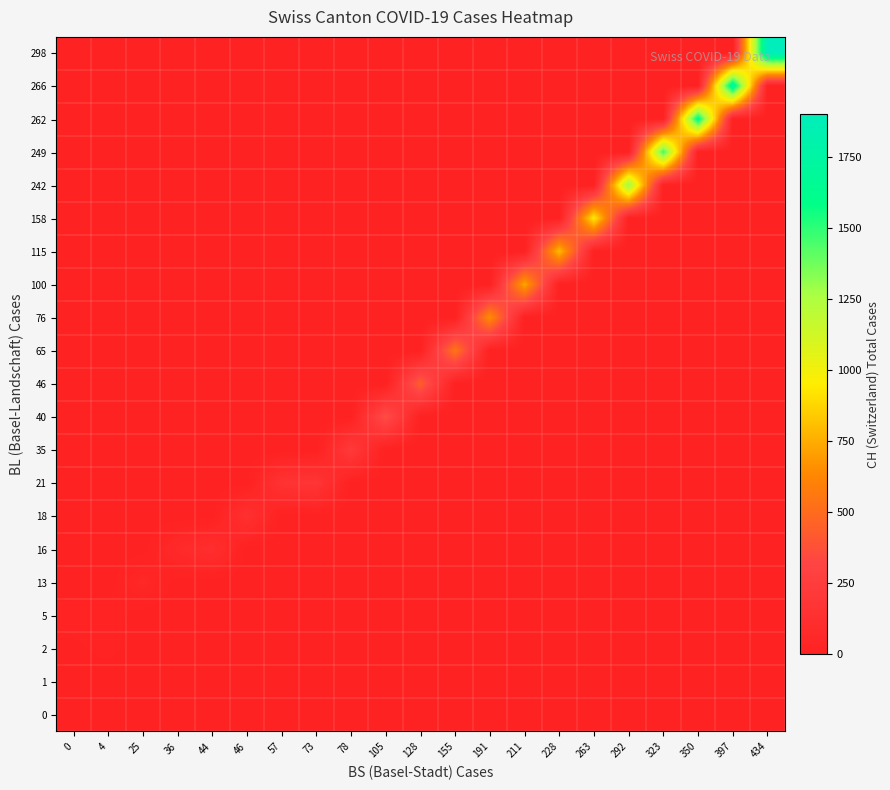

Reading left to right, extract all data points from this chart.

0: 0=1	4=0	25=0	36=0	44=0	46=0	57=0	73=0	78=0	105=0	128=0	155=0	191=0	211=0	228=0	263=0	292=0	323=0	350=0	397=0	434=0
1: 0=3	4=0	25=0	36=0	44=0	46=0	57=0	73=0	78=0	105=0	128=0	155=0	191=0	211=0	228=0	263=0	292=0	323=0	350=0	397=0	434=0
2: 0=7	4=17	25=0	36=0	44=0	46=0	57=0	73=0	78=0	105=0	128=0	155=0	191=0	211=0	228=0	263=0	292=0	323=0	350=0	397=0	434=0
5: 0=20	4=21	25=0	36=0	44=0	46=0	57=0	73=0	78=0	105=0	128=0	155=0	191=0	211=0	228=0	263=0	292=0	323=0	350=0	397=0	434=0
13: 0=0	4=0	25=54	36=0	44=0	46=0	57=0	73=0	78=0	105=0	128=0	155=0	191=0	211=0	228=0	263=0	292=0	323=0	350=0	397=0	434=0
16: 0=0	4=0	25=0	36=75	44=119	46=0	57=0	73=0	78=0	105=0	128=0	155=0	191=0	211=0	228=0	263=0	292=0	323=0	350=0	397=0	434=0
18: 0=0	4=0	25=0	36=0	44=0	46=138	57=0	73=0	78=0	105=0	128=0	155=0	191=0	211=0	228=0	263=0	292=0	323=0	350=0	397=0	434=0
21: 0=0	4=0	25=0	36=0	44=0	46=0	57=160	73=181	78=0	105=0	128=0	155=0	191=0	211=0	228=0	263=0	292=0	323=0	350=0	397=0	434=0
35: 0=0	4=0	25=0	36=0	44=0	46=0	57=0	73=0	78=222	105=0	128=0	155=0	191=0	211=0	228=0	263=0	292=0	323=0	350=0	397=0	434=0
40: 0=0	4=0	25=0	36=0	44=0	46=0	57=0	73=0	78=0	105=368	128=0	155=0	191=0	211=0	228=0	263=0	292=0	323=0	350=0	397=0	434=0
46: 0=0	4=0	25=0	36=0	44=0	46=0	57=0	73=0	78=0	105=0	128=443	155=0	191=0	211=0	228=0	263=0	292=0	323=0	350=0	397=0	434=0
65: 0=0	4=0	25=0	36=0	44=0	46=0	57=0	73=0	78=0	105=0	128=0	155=546	191=0	211=0	228=0	263=0	292=0	323=0	350=0	397=0	434=0
76: 0=0	4=0	25=0	36=0	44=0	46=0	57=0	73=0	78=0	105=0	128=0	155=0	191=654	211=0	228=0	263=0	292=0	323=0	350=0	397=0	434=0
100: 0=0	4=0	25=0	36=0	44=0	46=0	57=0	73=0	78=0	105=0	128=0	155=0	191=0	211=734	228=0	263=0	292=0	323=0	350=0	397=0	434=0
115: 0=0	4=0	25=0	36=0	44=0	46=0	57=0	73=0	78=0	105=0	128=0	155=0	191=0	211=0	228=800	263=0	292=0	323=0	350=0	397=0	434=0
158: 0=0	4=0	25=0	36=0	44=0	46=0	57=0	73=0	78=0	105=0	128=0	155=0	191=0	211=0	228=0	263=938	292=0	323=0	350=0	397=0	434=0
242: 0=0	4=0	25=0	36=0	44=0	46=0	57=0	73=0	78=0	105=0	128=0	155=0	191=0	211=0	228=0	263=0	292=1307	323=0	350=0	397=0	434=0
249: 0=0	4=0	25=0	36=0	44=0	46=0	57=0	73=0	78=0	105=0	128=0	155=0	191=0	211=0	228=0	263=0	292=0	323=1478	350=0	397=0	434=0
262: 0=0	4=0	25=0	36=0	44=0	46=0	57=0	73=0	78=0	105=0	128=0	155=0	191=0	211=0	228=0	263=0	292=0	323=0	350=1643	397=0	434=0
266: 0=0	4=0	25=0	36=0	44=0	46=0	57=0	73=0	78=0	105=0	128=0	155=0	191=0	211=0	228=0	263=0	292=0	323=0	350=0	397=1749	434=0
298: 0=0	4=0	25=0	36=0	44=0	46=0	57=0	73=0	78=0	105=0	128=0	155=0	191=0	211=0	228=0	263=0	292=0	323=0	350=0	397=0	434=1901